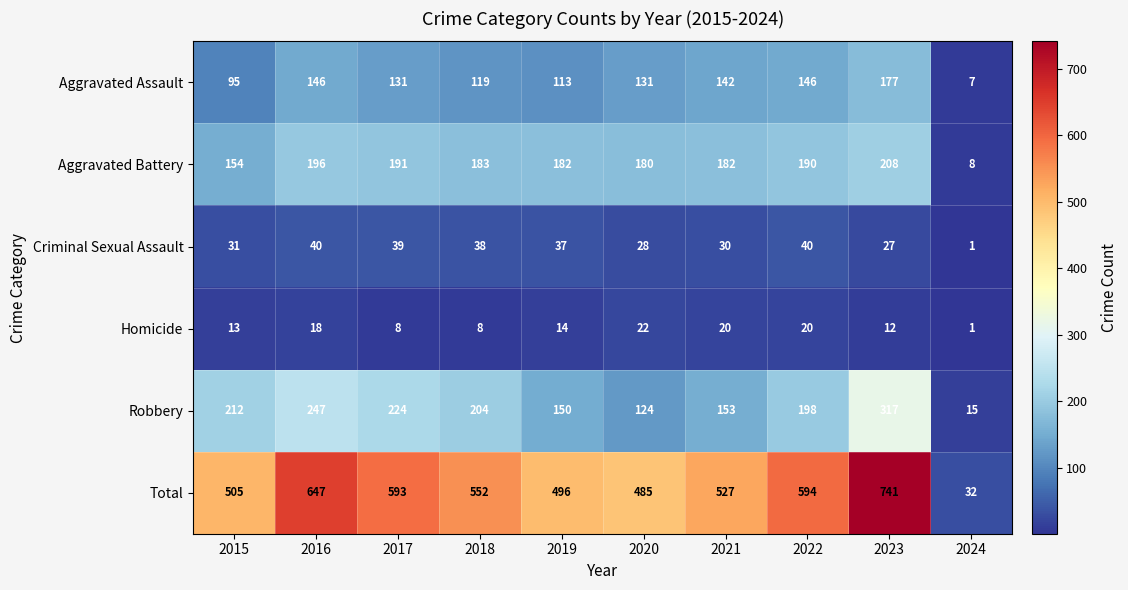

What is the sum of the Homicide values at 2018 and 2024?

9